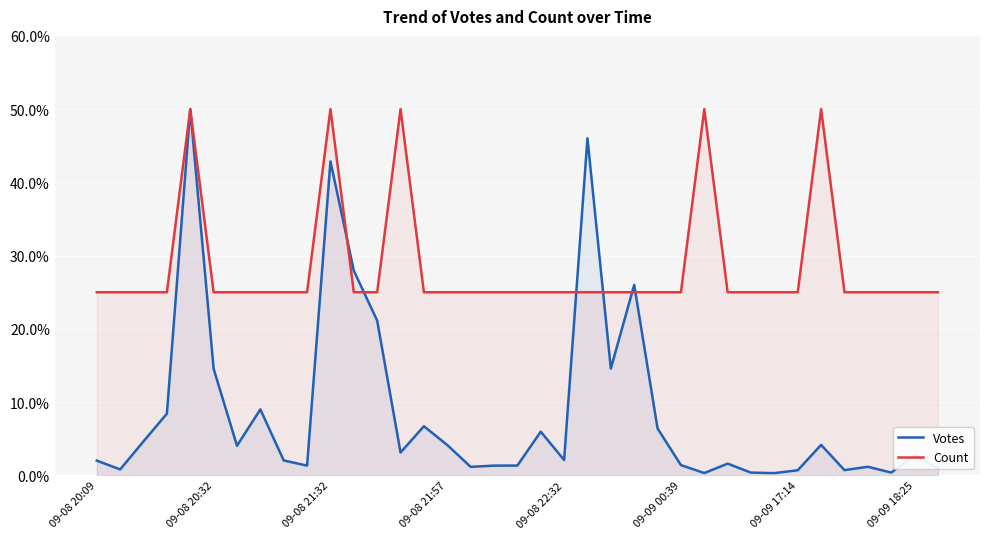

How many lines are shown in the chart?

2